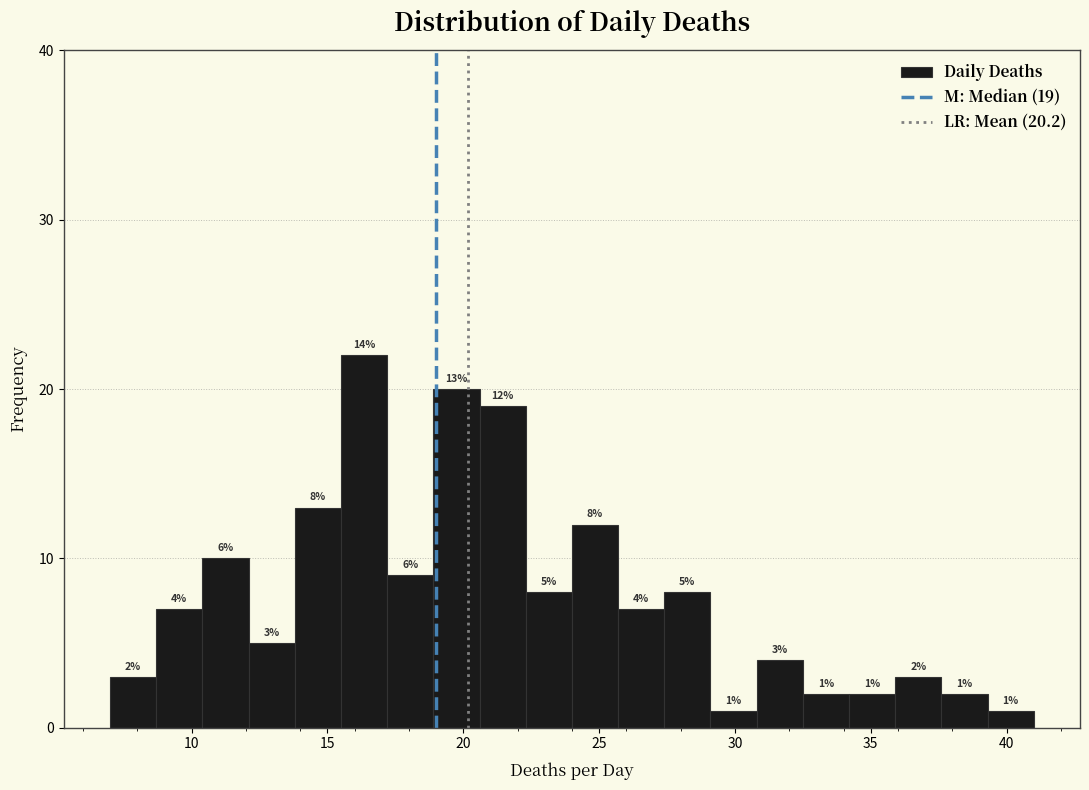

Around what value on the x-axis is the tallest bar? Give the approximate position of its centre, as read against the axis.

16.5